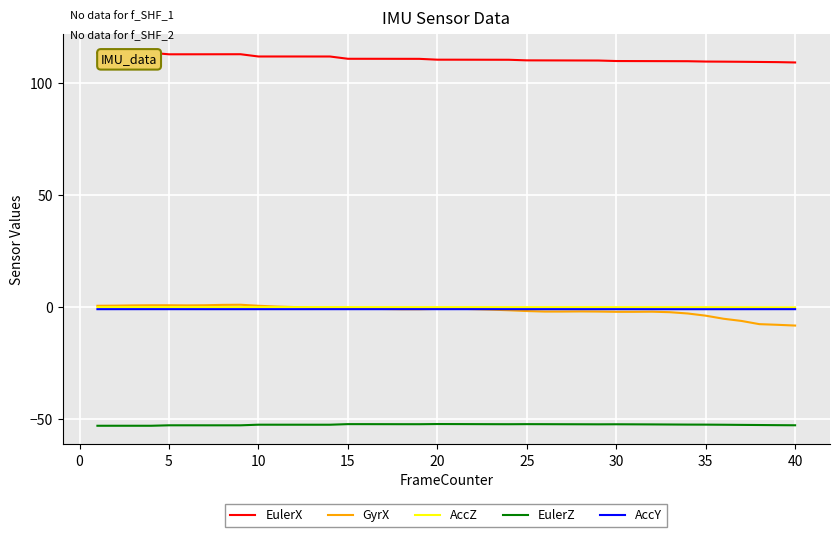

Which series has the largest total across all categories?

EulerX